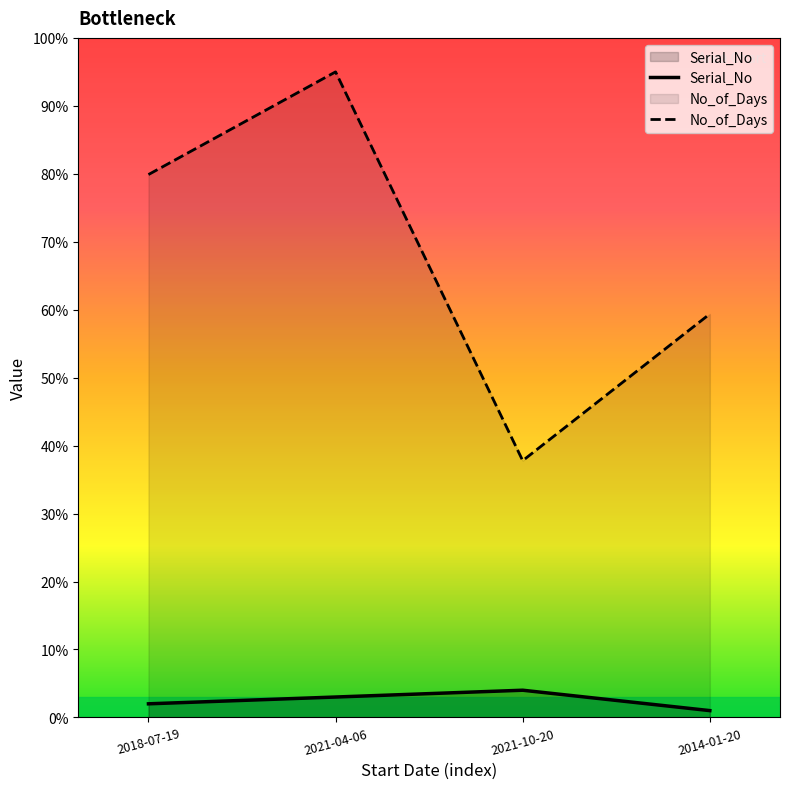

True or false: Serial_No and No_of_Days intersect in this chart.

False